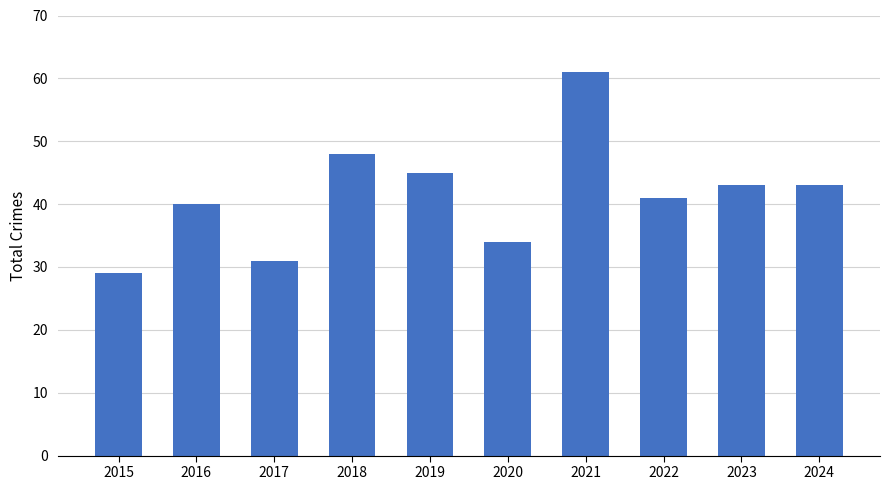

Are the bars grouped side by side (vs. stacked)?

No